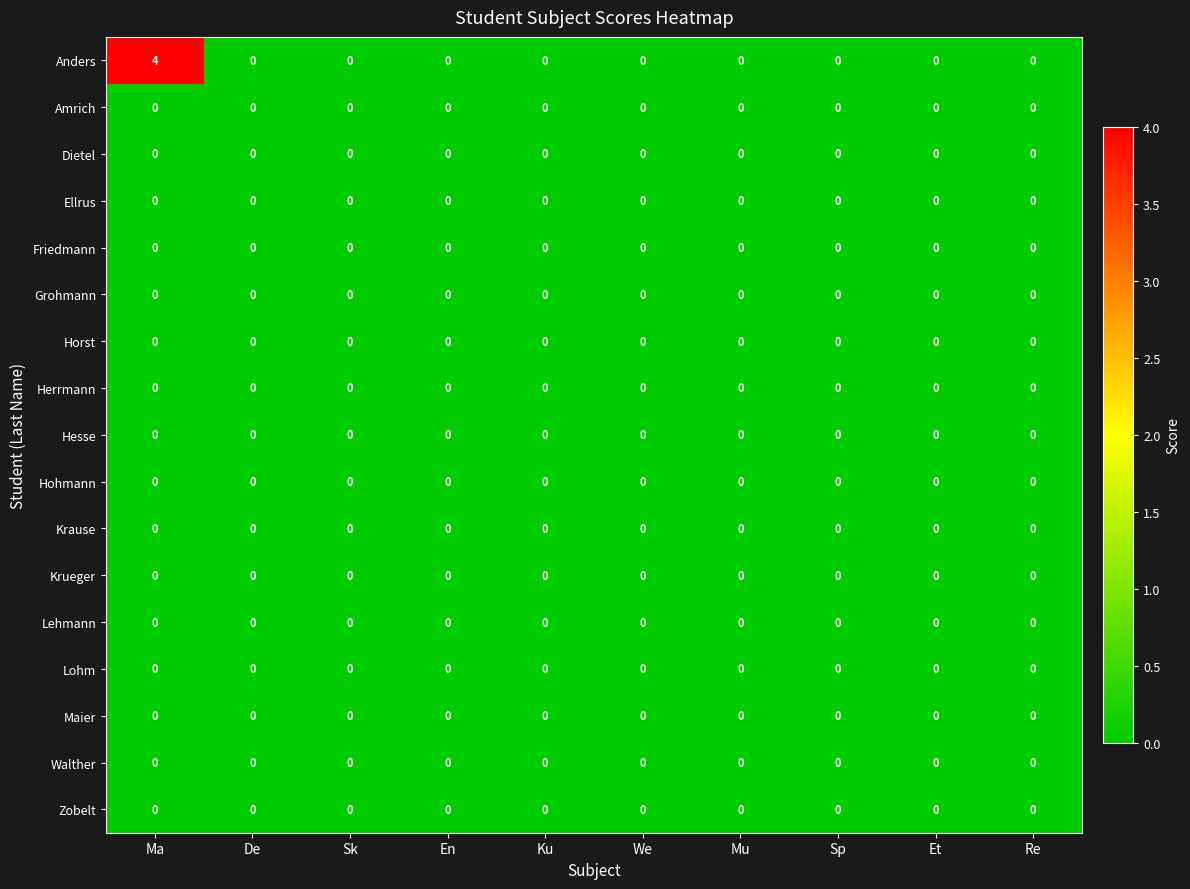

Which series has the widest spread of values?

Anders